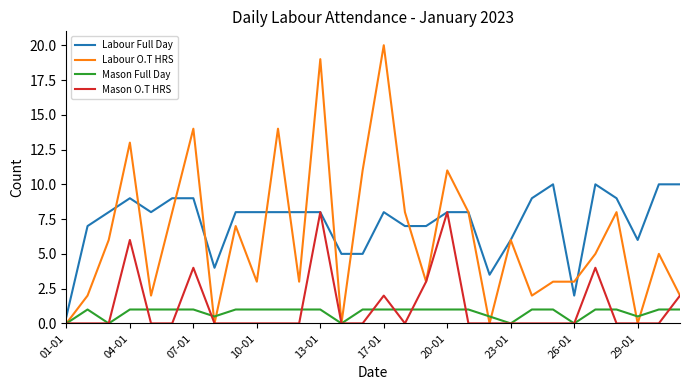

Which series has the largest range (max minus min)?

Labour O.T HRS